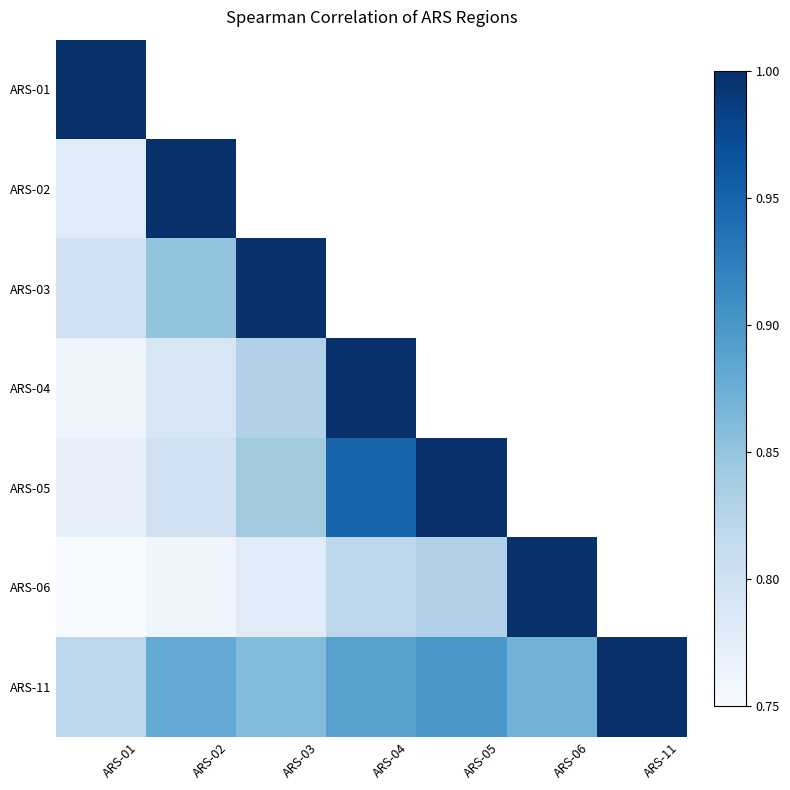

Which category has the lowest value in the ARS-06 series?

ARS-01